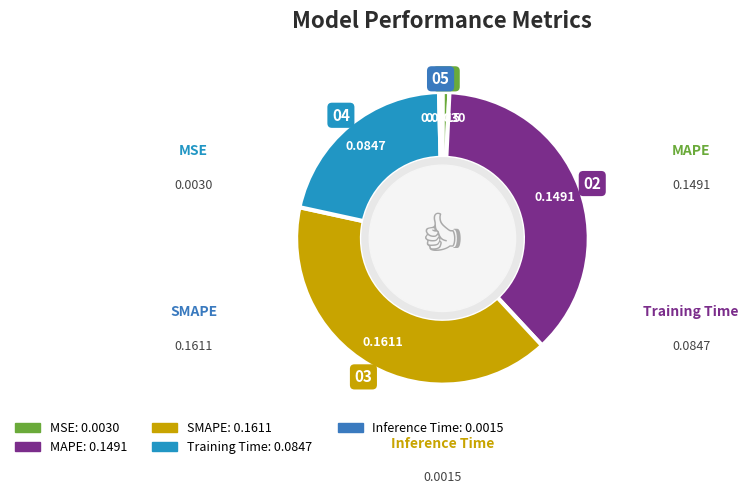

To the nearest percent, what is the difference between the largest and smallest slice percentages?

40%